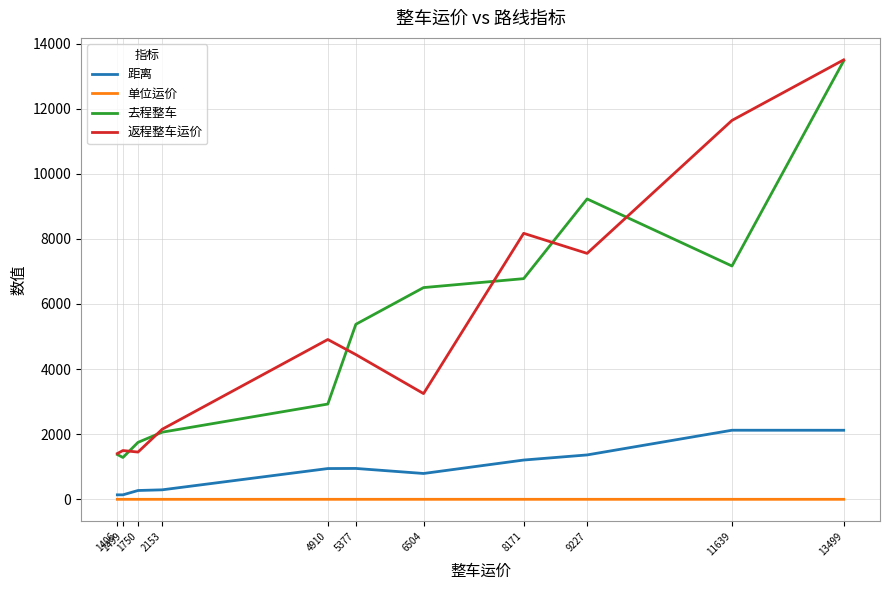

Is it true that 返程整车运价 equals 3248.0 at 6504?

True